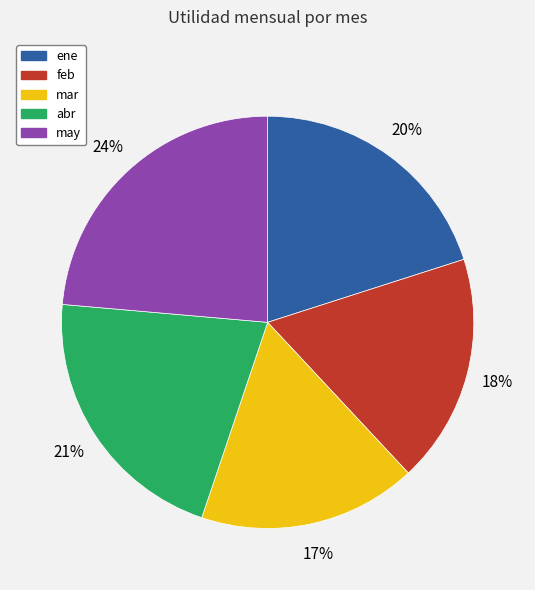

Is feb the majority of the pie?

No